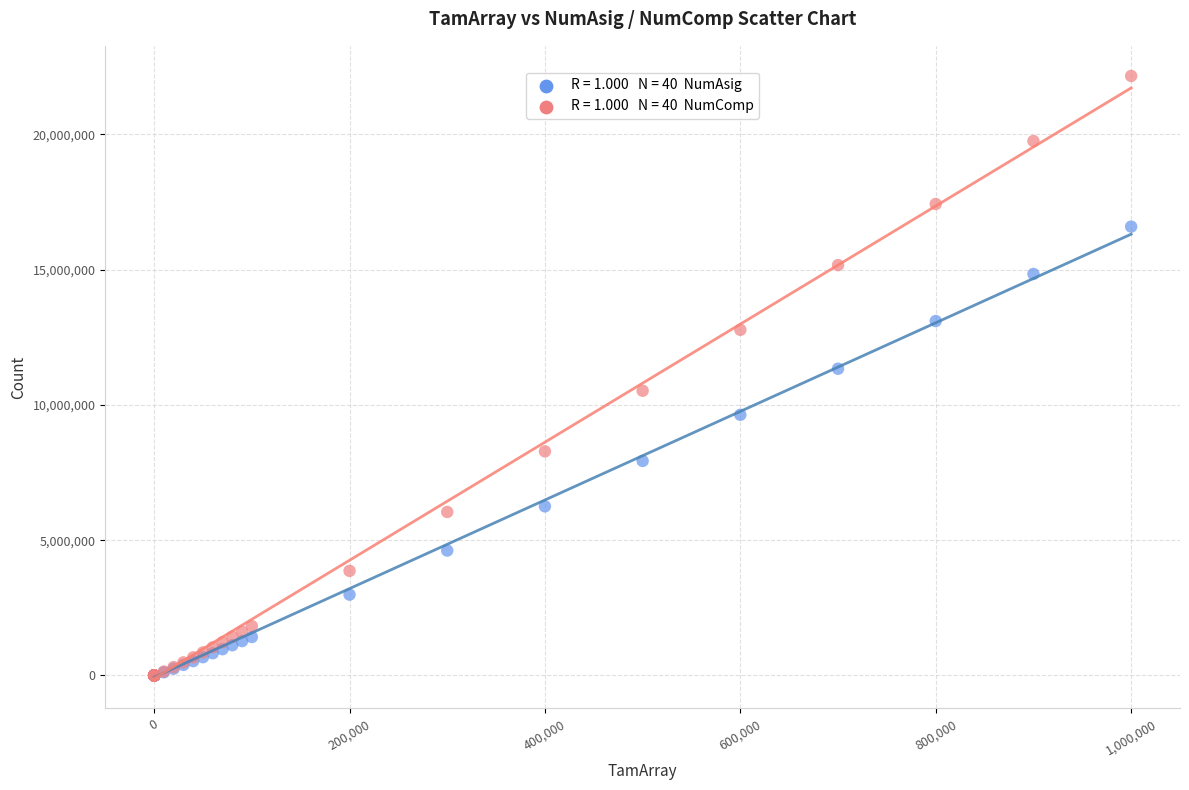

Across all series, what Y value is closest to 11079486?

11337382.2